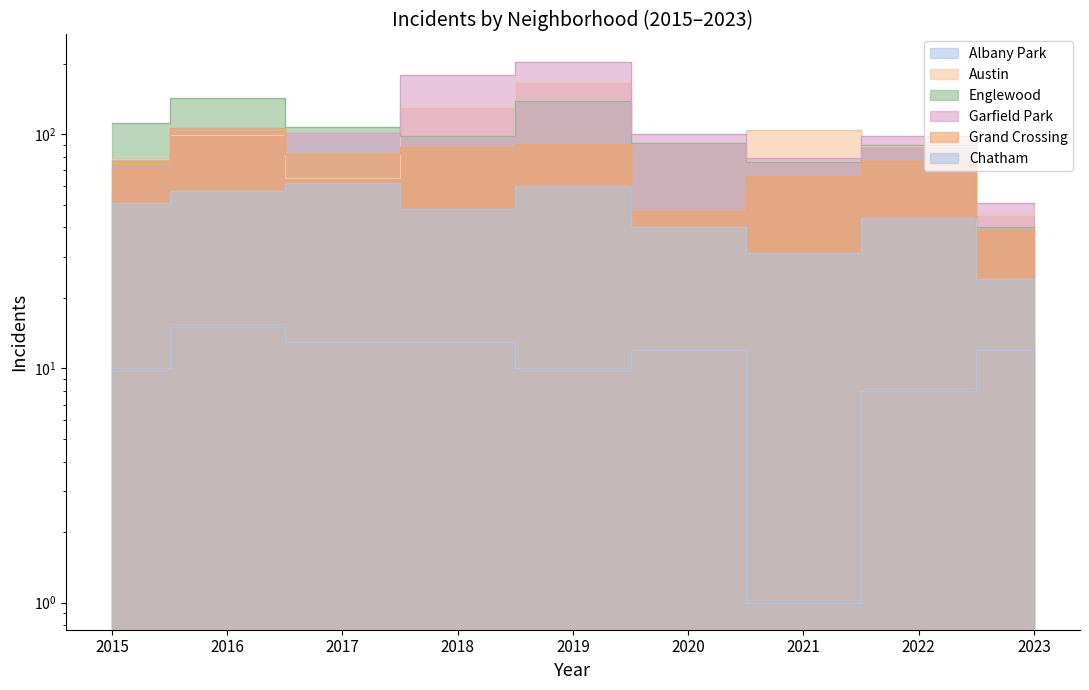

True or false: Albany Park has a value of 16 at 2015.

False